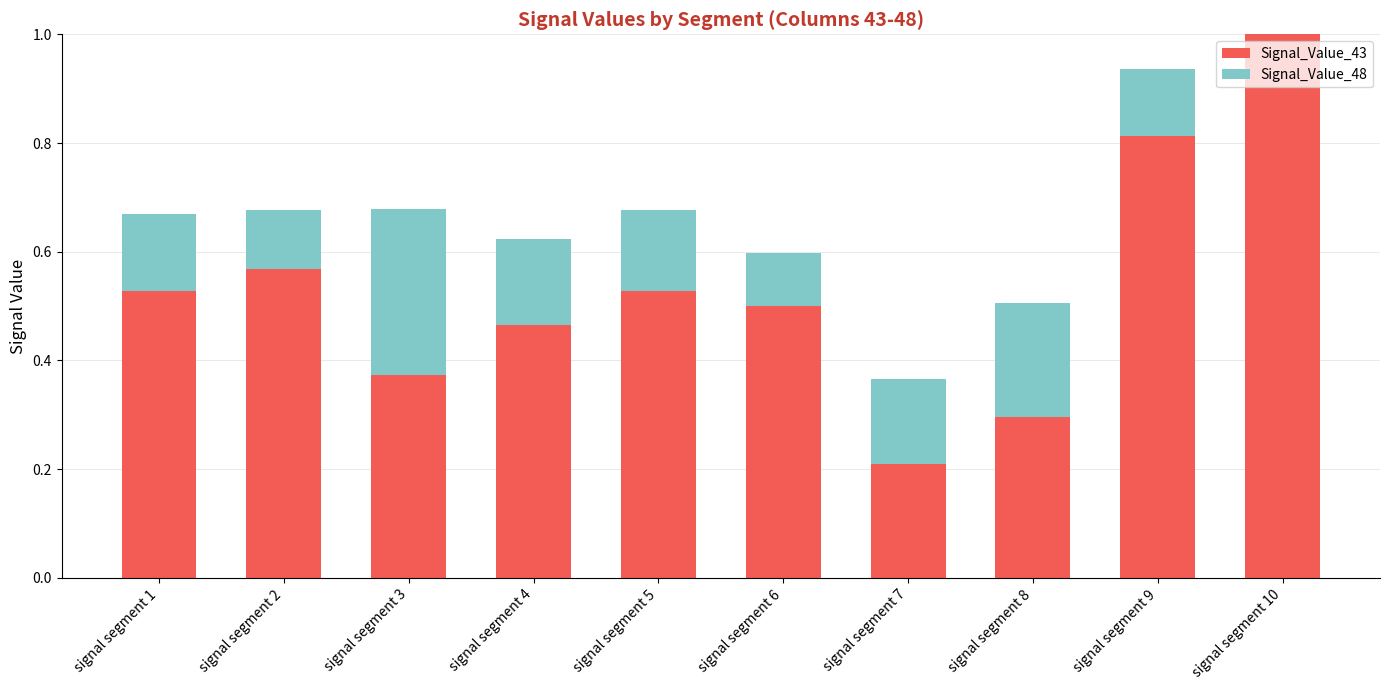

What is the maximum value for Signal_Value_43?

1.0